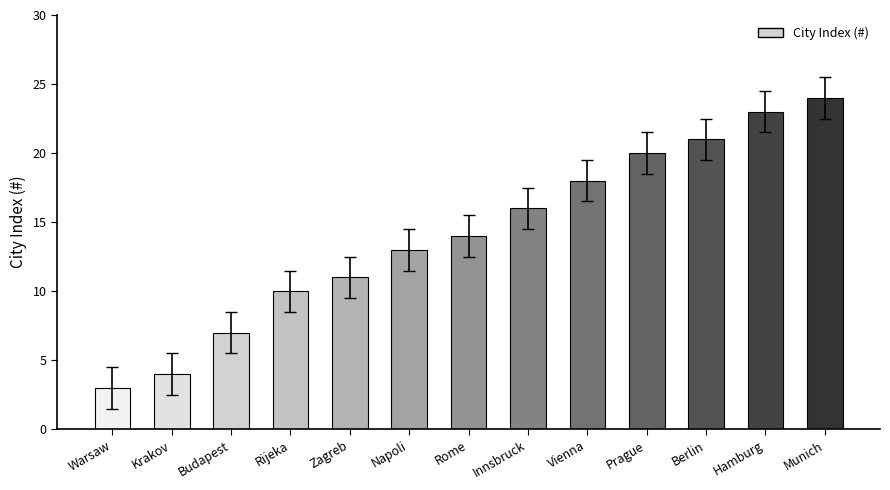

What value does the data have at Innsbruck, to the nearest 5?

15